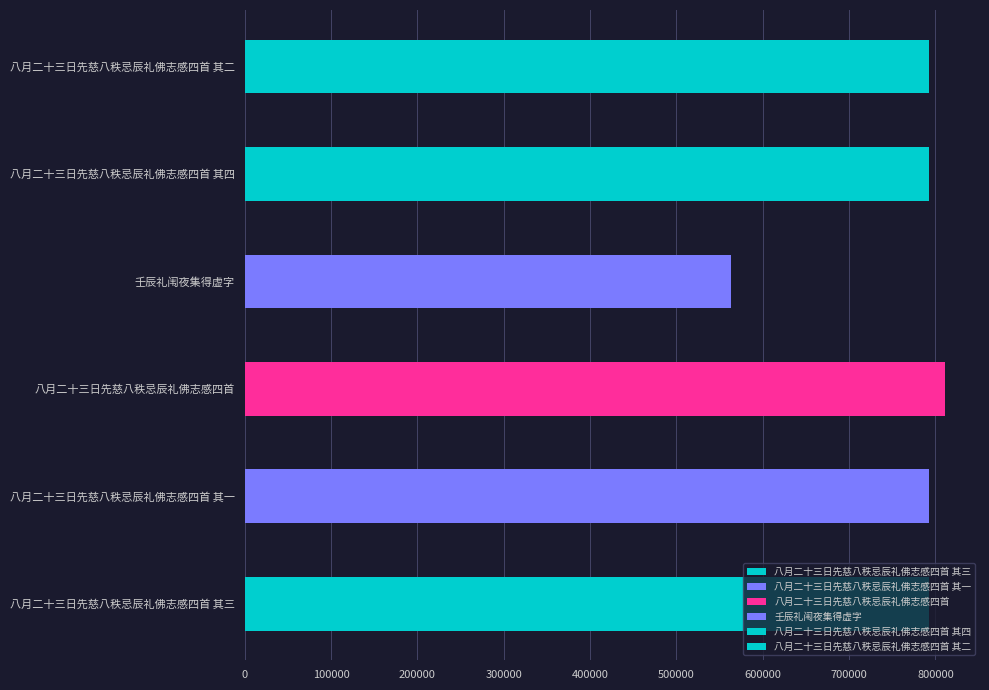

True or false: the data shows 512673 at 八月二十三日先慈八秩忌辰礼佛志感四首 其一.

False